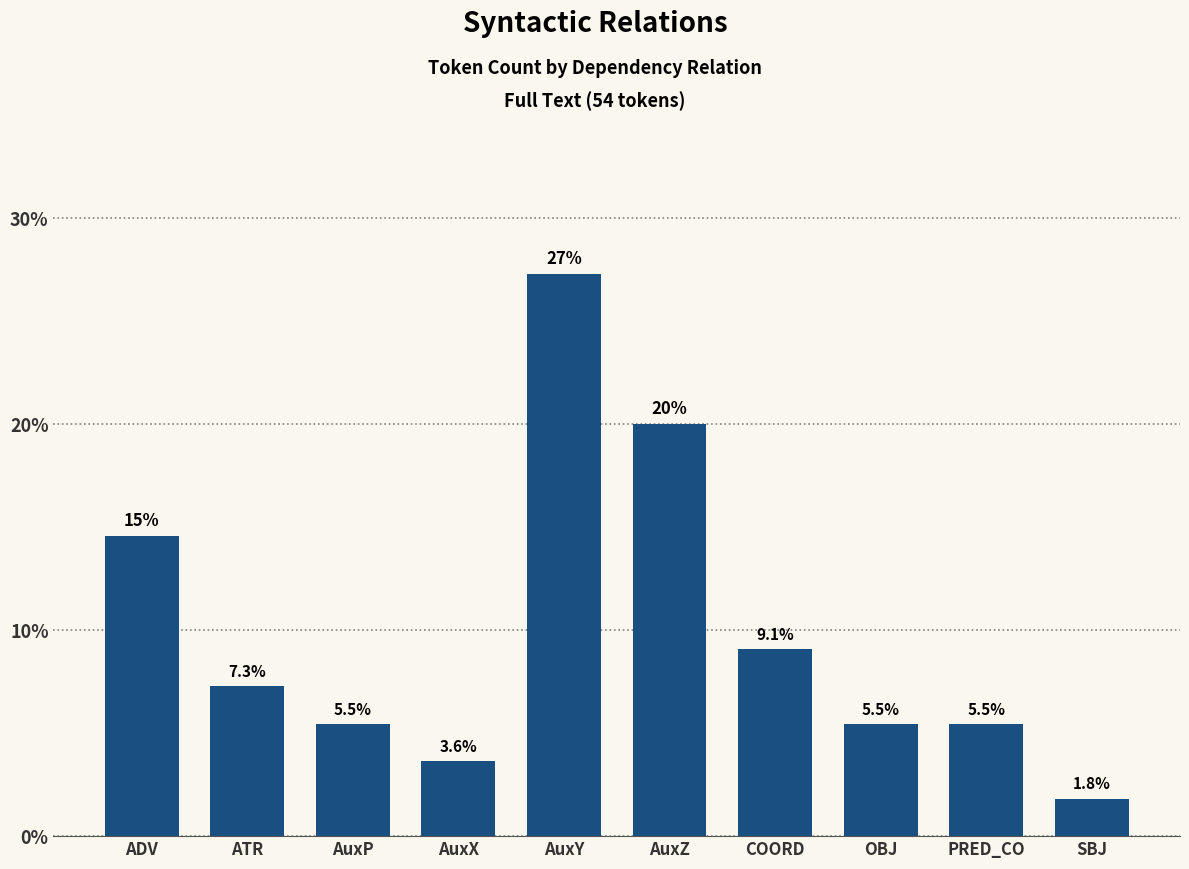

What is the label of the 7th bar from the left?

COORD